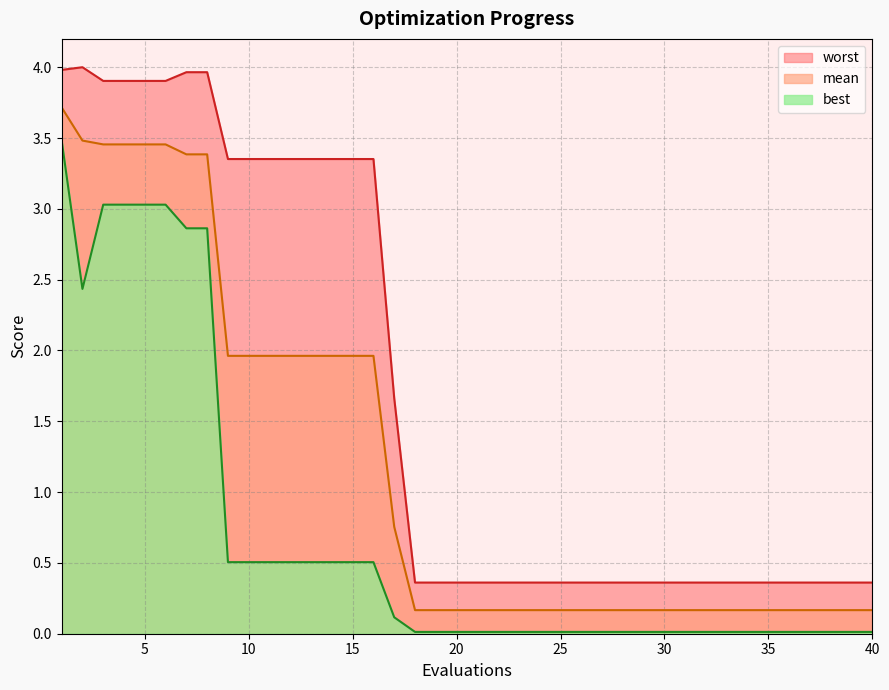

Reading right to left, what are all the values shown in this chart?

mean: 40=0.2	39=0.2	38=0.2	37=0.2	36=0.2	35=0.2	34=0.2	33=0.2	32=0.2	31=0.2	30=0.2	29=0.2	28=0.2	27=0.2	26=0.2	25=0.2	24=0.2	23=0.2	22=0.2	21=0.2	20=0.2	19=0.2	18=0.2	17=0.8	16=2.0	15=2.0	14=2.0	13=2.0	12=2.0	11=2.0	10=2.0	9=2.0	8=3.4	7=3.4	6=3.5	5=3.5	4=3.5	3=3.5	2=3.5	1=3.7
best: 40=0.0	39=0.0	38=0.0	37=0.0	36=0.0	35=0.0	34=0.0	33=0.0	32=0.0	31=0.0	30=0.0	29=0.0	28=0.0	27=0.0	26=0.0	25=0.0	24=0.0	23=0.0	22=0.0	21=0.0	20=0.0	19=0.0	18=0.0	17=0.1	16=0.5	15=0.5	14=0.5	13=0.5	12=0.5	11=0.5	10=0.5	9=0.5	8=2.9	7=2.9	6=3.0	5=3.0	4=3.0	3=3.0	2=2.4	1=3.5
worst: 40=0.4	39=0.4	38=0.4	37=0.4	36=0.4	35=0.4	34=0.4	33=0.4	32=0.4	31=0.4	30=0.4	29=0.4	28=0.4	27=0.4	26=0.4	25=0.4	24=0.4	23=0.4	22=0.4	21=0.4	20=0.4	19=0.4	18=0.4	17=1.7	16=3.4	15=3.4	14=3.4	13=3.4	12=3.4	11=3.4	10=3.4	9=3.4	8=4.0	7=4.0	6=3.9	5=3.9	4=3.9	3=3.9	2=4.0	1=4.0